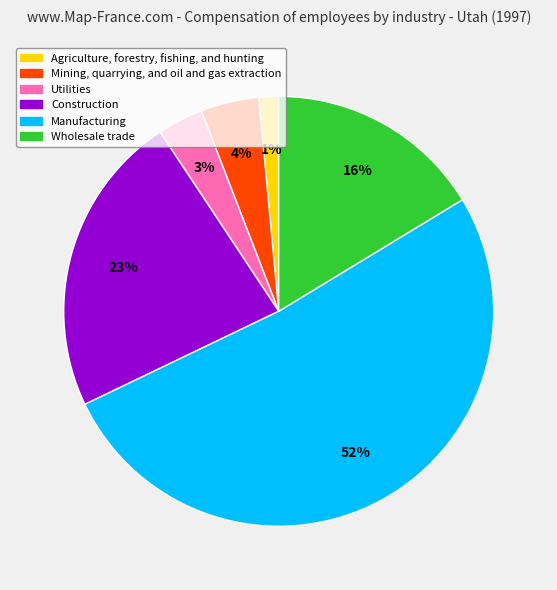

To the nearest percent, what is the average slice percentage?

17%